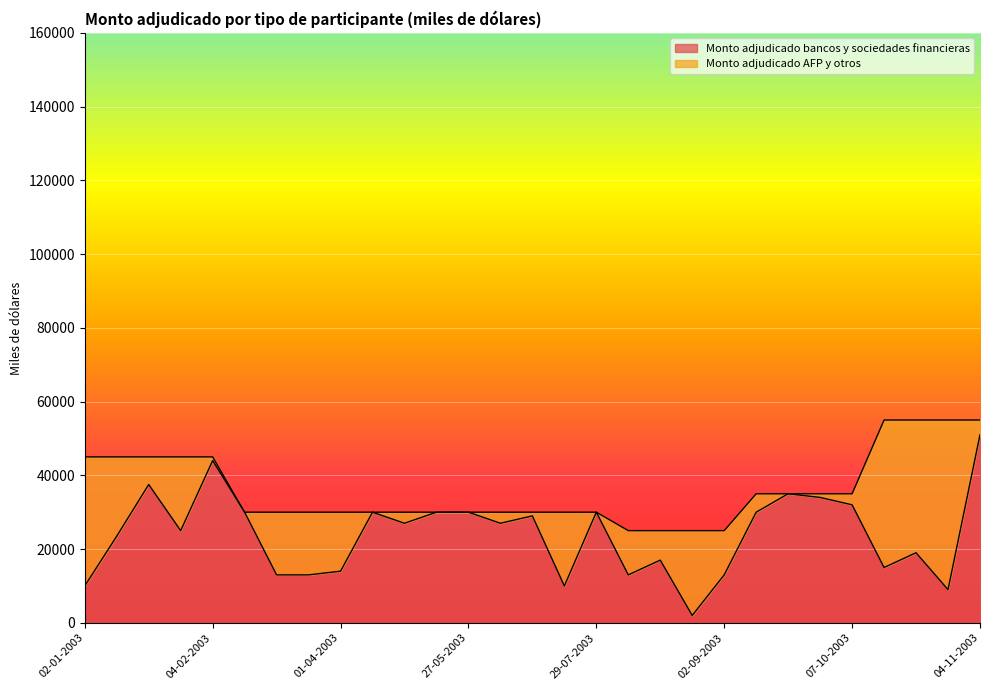

What is the sum of all values?

693000